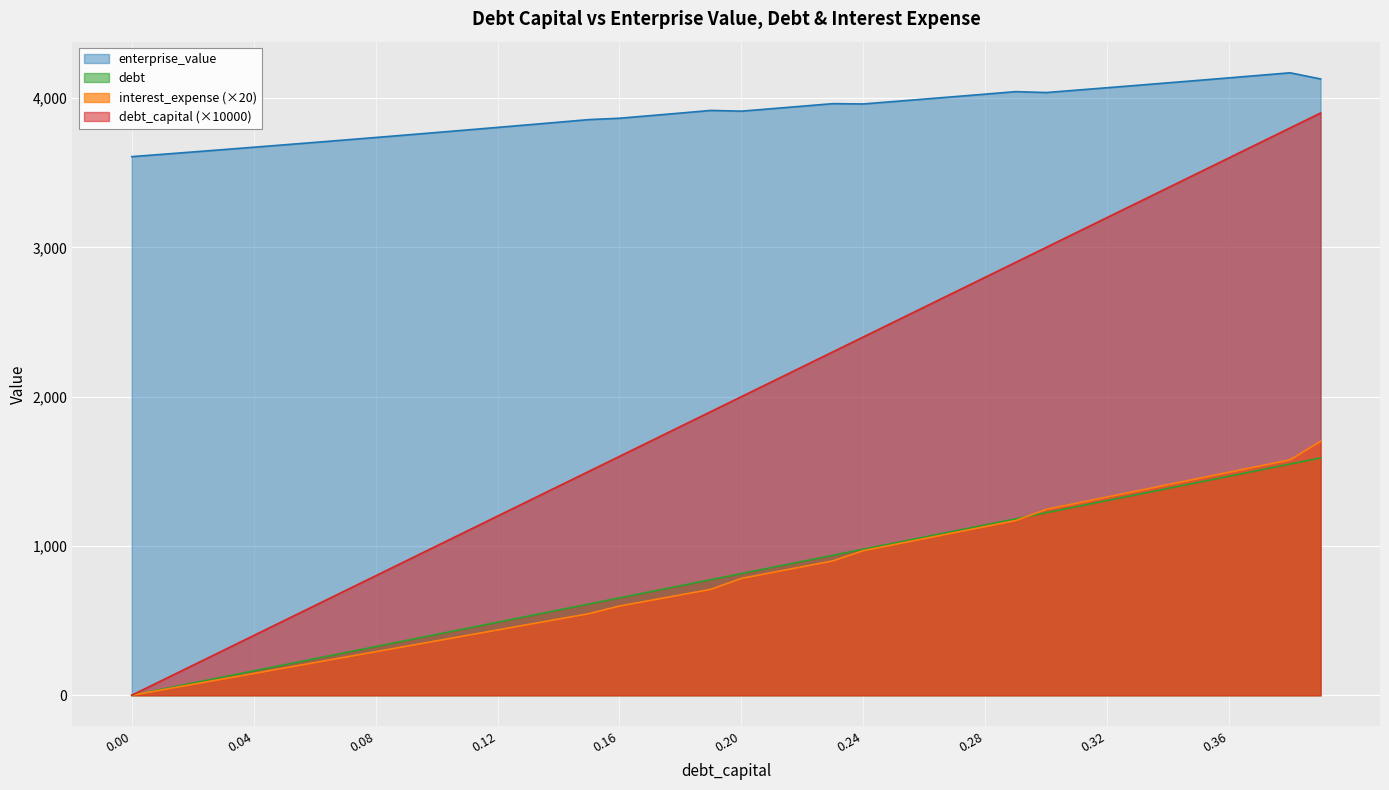

Which series has the widest spread of values?

debt_capital (×10000)